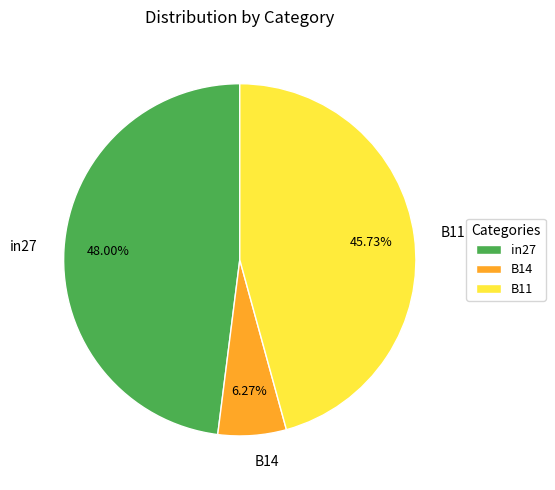

Is it true that in27 is 38% of the pie?

False